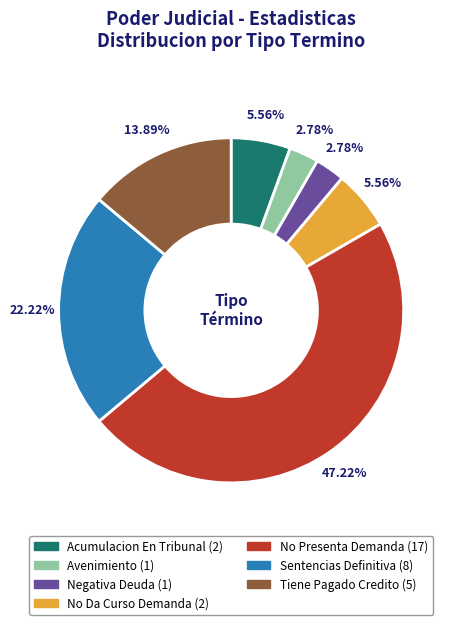

What is the ratio of the value at Sentencias Definitiva to the value at Acumulacion En Tribunal?

4.0